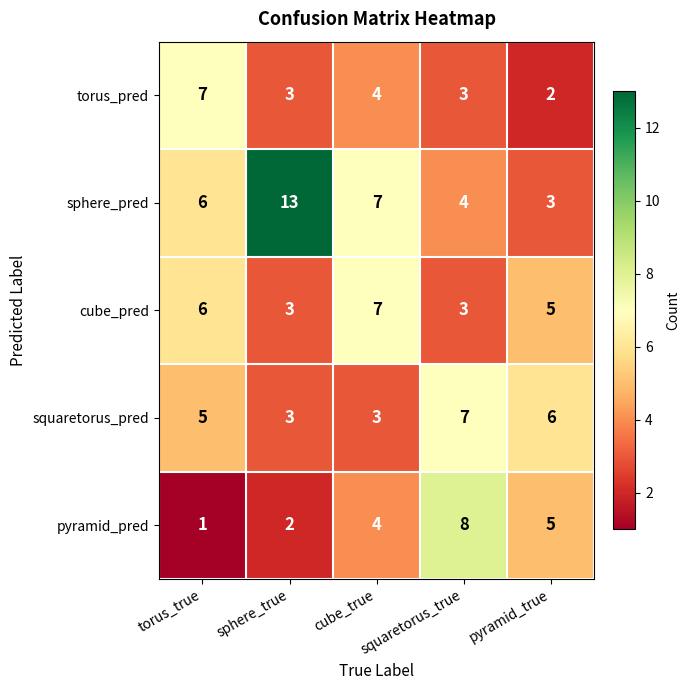

Count the sphere_pred values in the range 4 to 7.

3